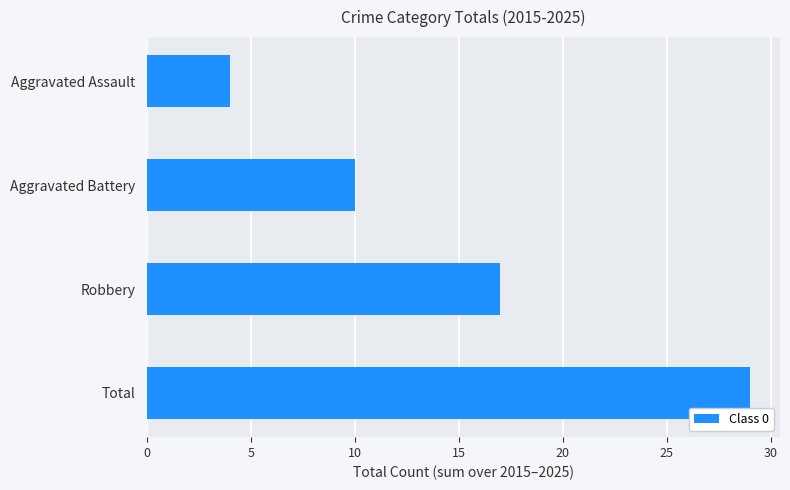

True or false: the data shows 8 at Robbery.

False